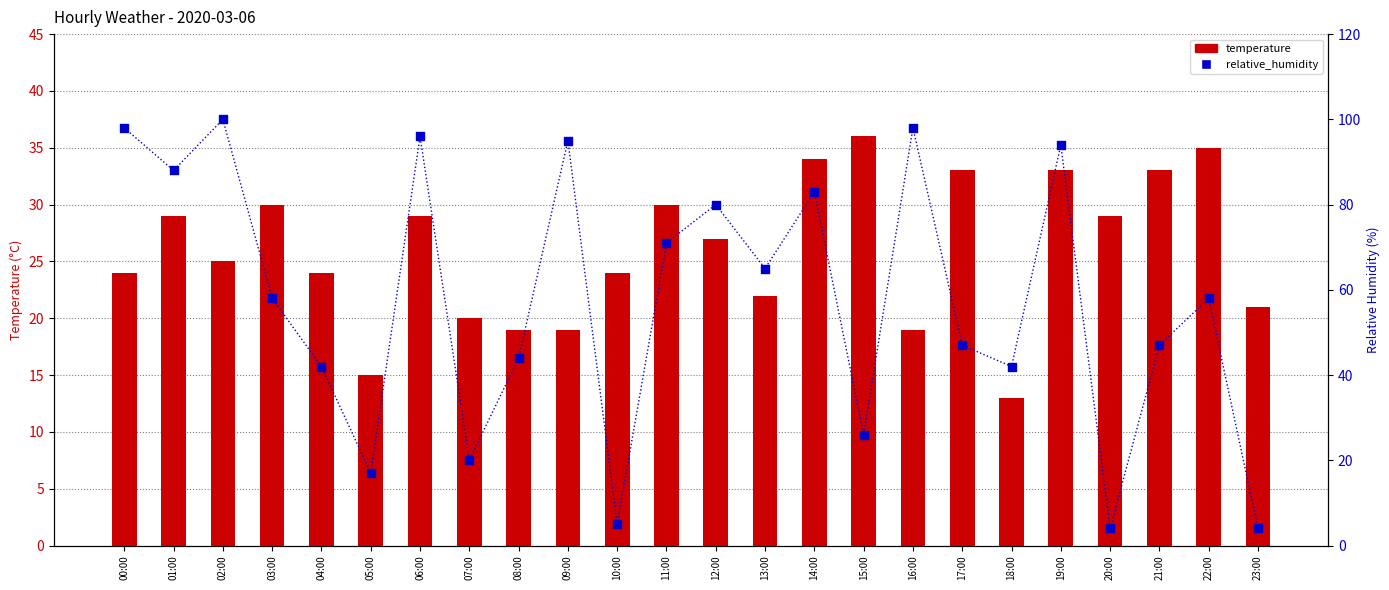

Is the value of temperature at 11:00 greater than the value of relative_humidity at 21:00?

No